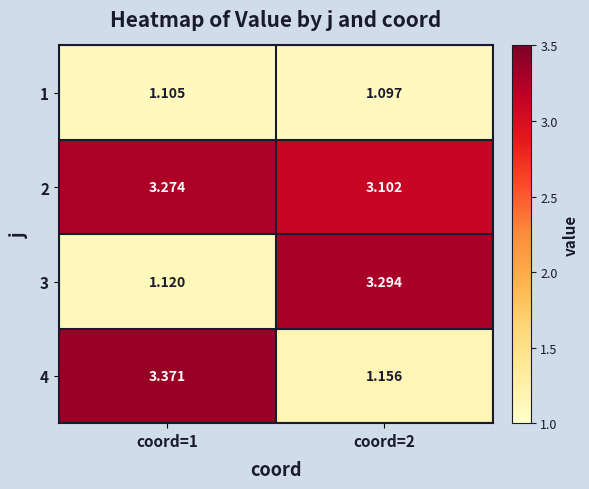

Is the value of 3 at coord=1 greater than the value of 2 at coord=2?

No